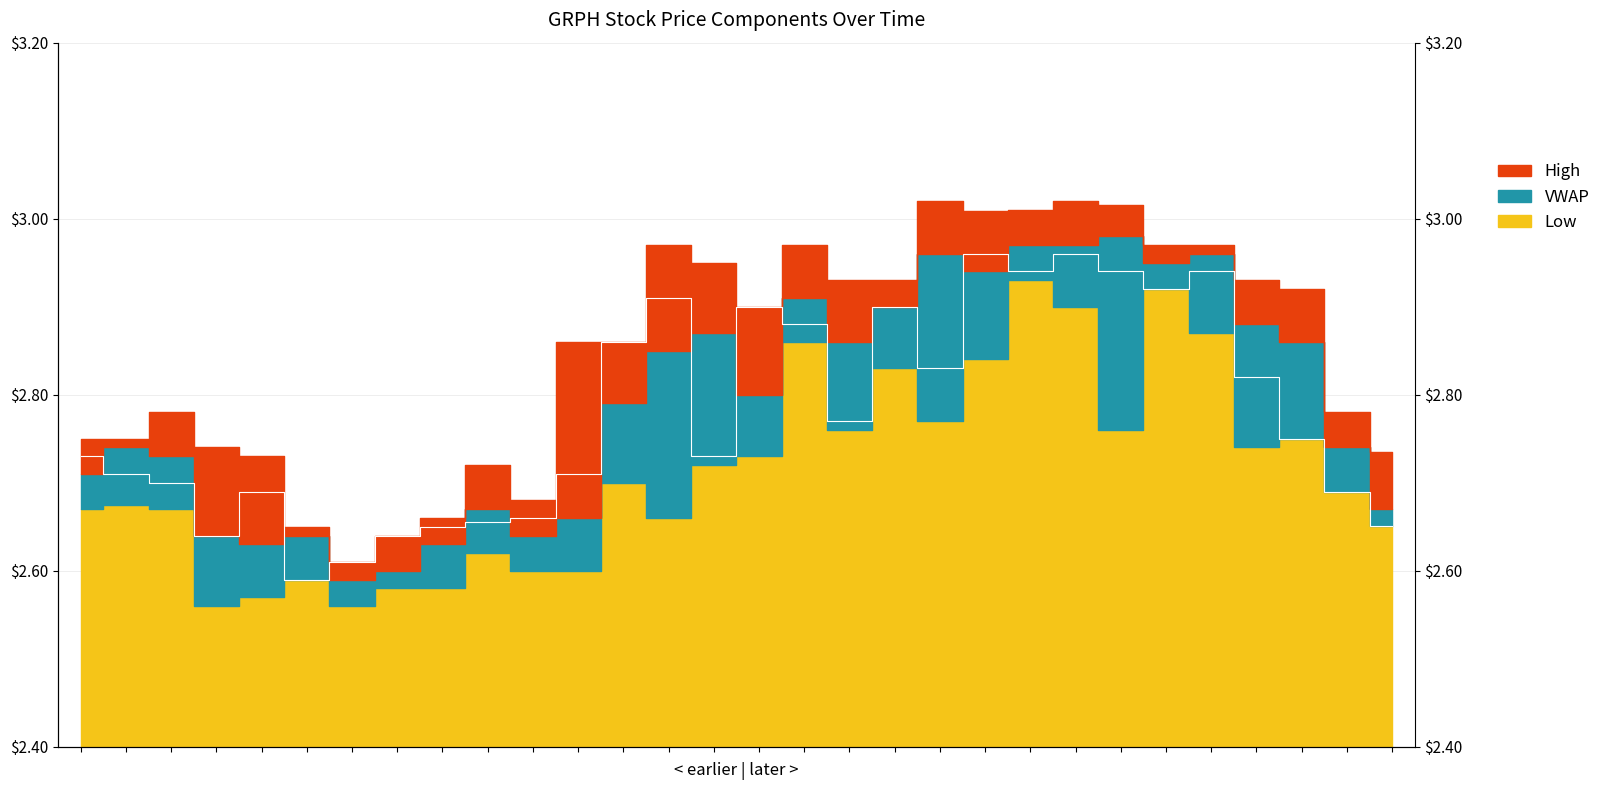

What is the average value?

2.8